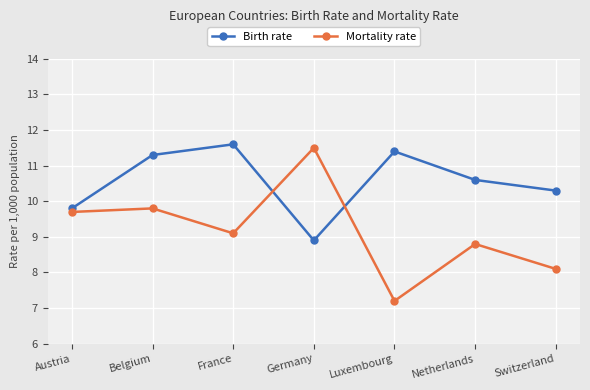

Rank the series at Luxembourg from highest to lowest value.

Birth rate, Mortality rate